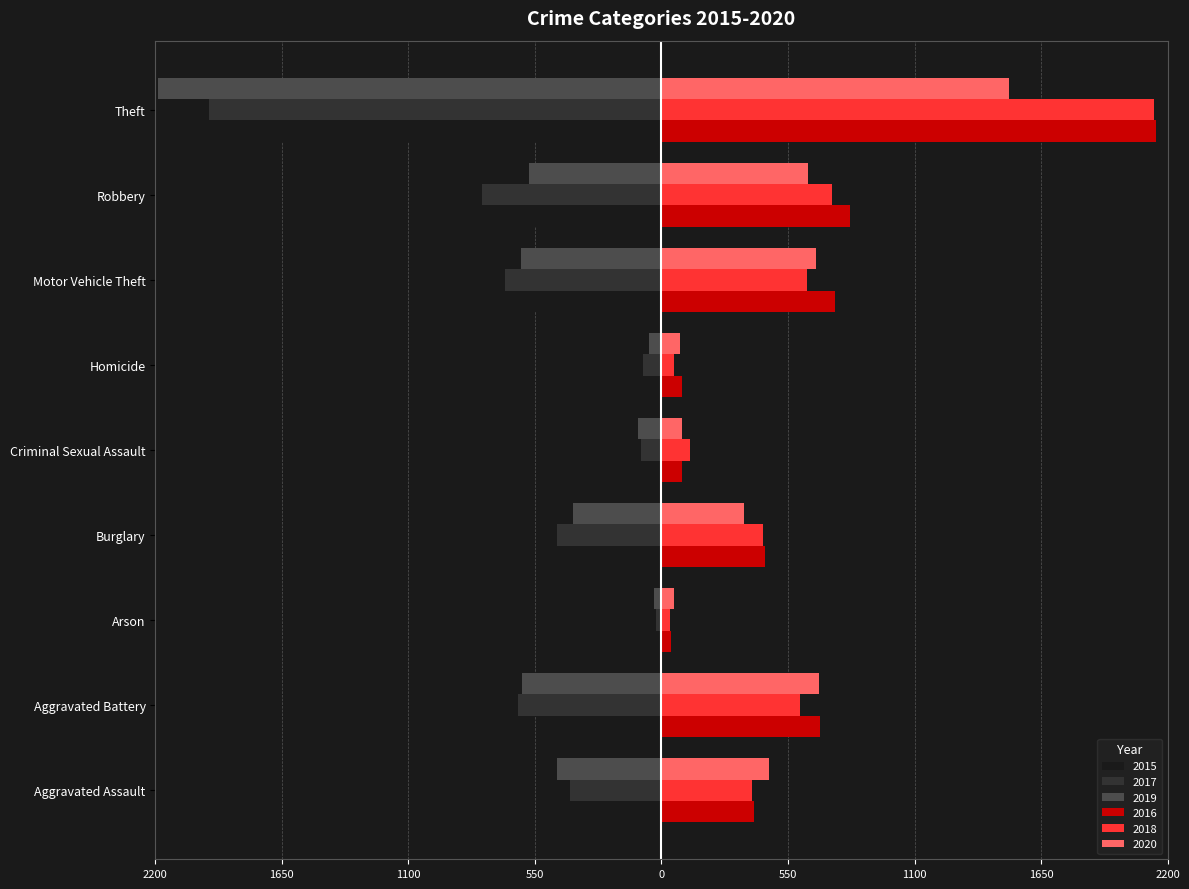

What are all the series names shown in the legend?

2015, 2017, 2019, 2016, 2018, 2020